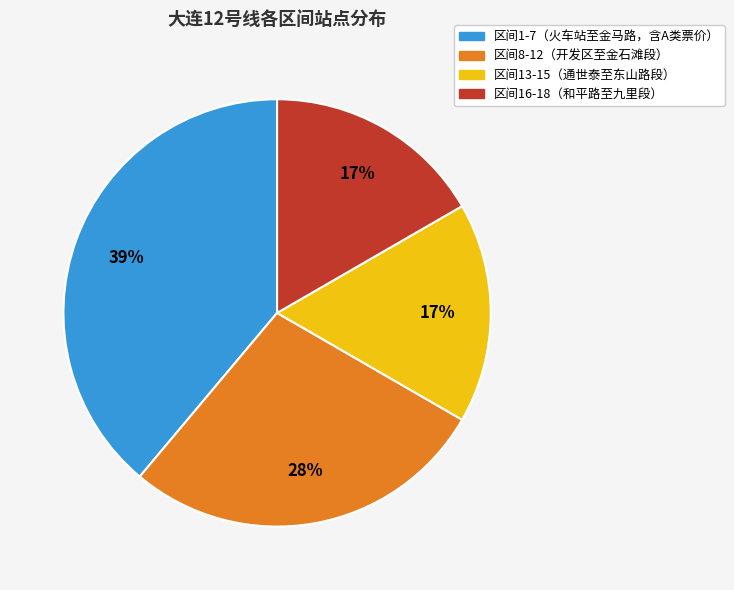

To the nearest percent, what is the difference between the largest and smallest slice percentages?

22%